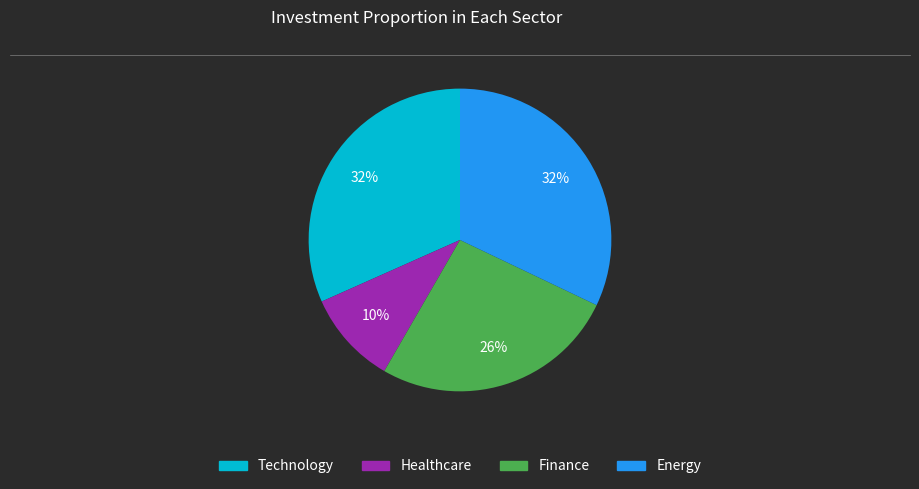

To the nearest percent, what is the difference between the largest and smallest slice percentages?

22%